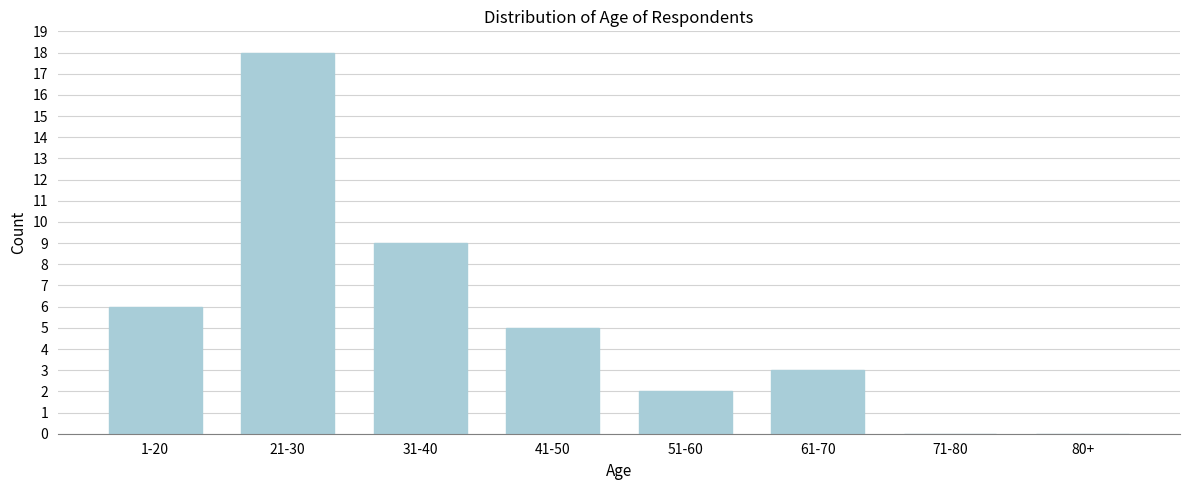

Reading left to right, what are all the values shown in this chart?

1-20=6	21-30=18	31-40=9	41-50=5	51-60=2	61-70=3	71-80=0	80+=0